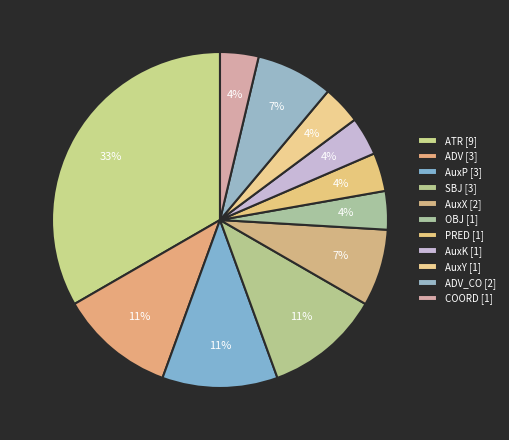

Rank the categories by value from highest to lowest.

ATR, ADV, AuxP, SBJ, AuxX, ADV_CO, OBJ, PRED, AuxK, AuxY, COORD